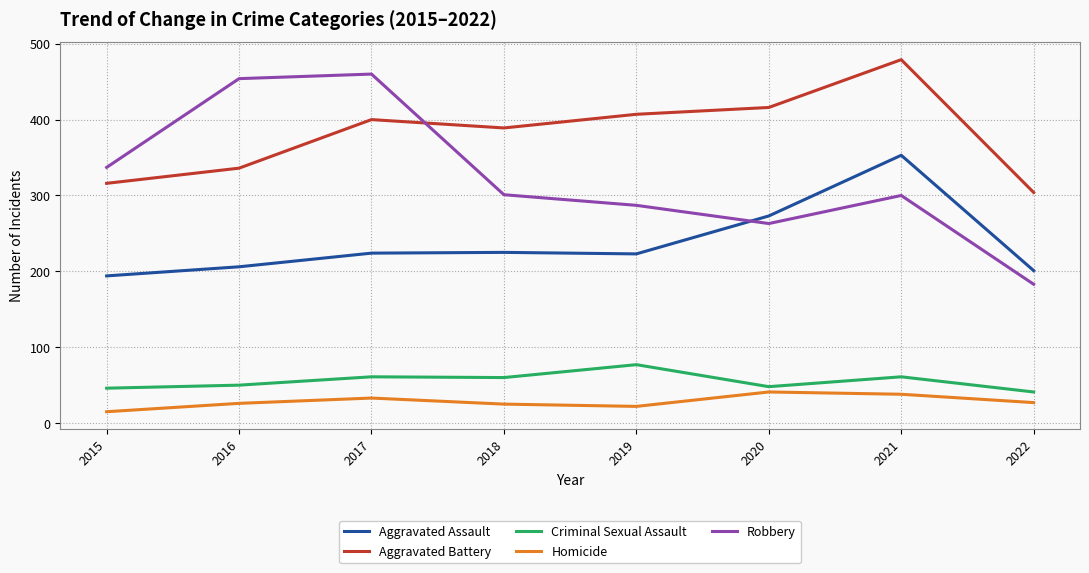

At which category does Homicide reach its first local peak?

2017